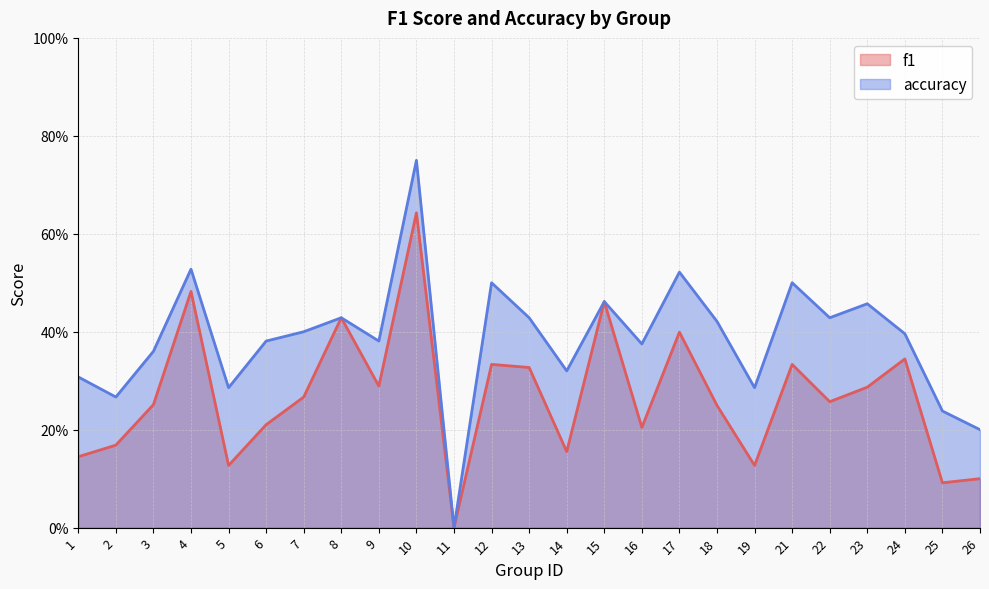

What is the total value across all series at 22?

0.7